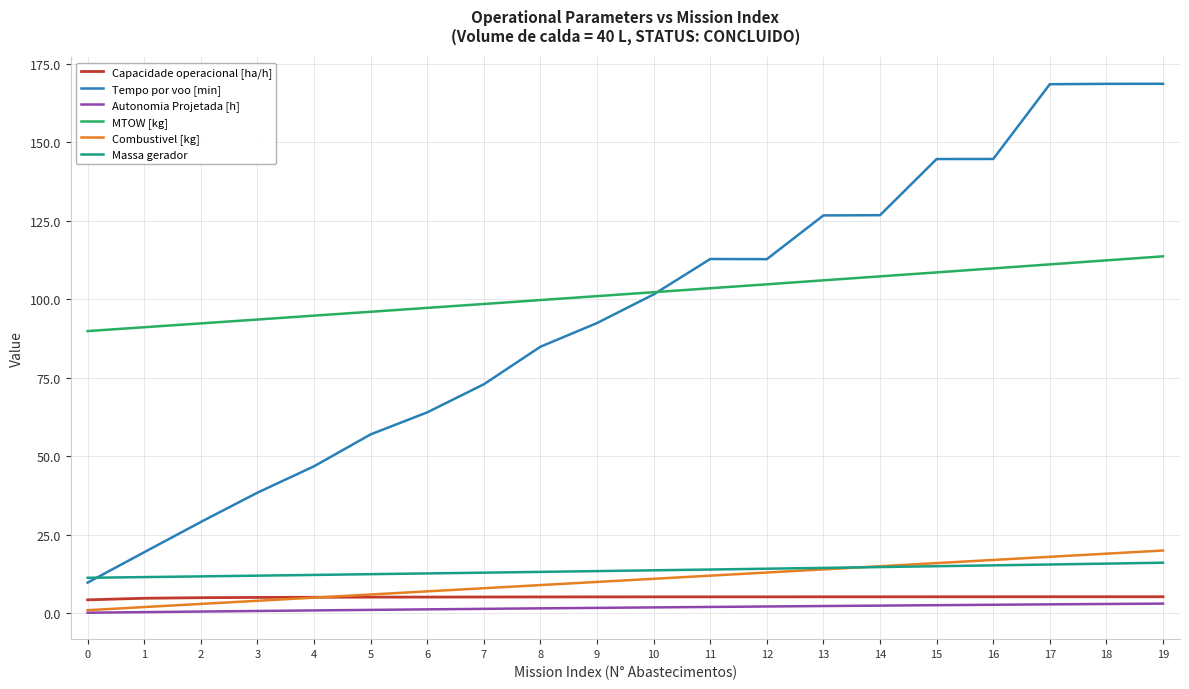

Which series has the largest range (max minus min)?

Tempo por voo [min]